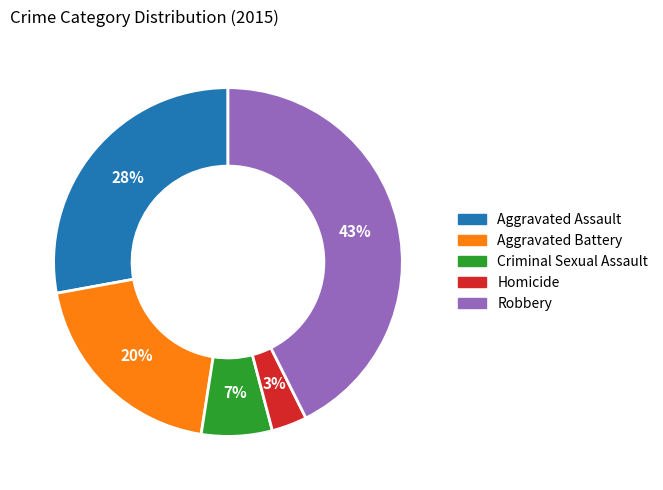

Do Aggravated Battery and Aggravated Assault together represent more than half of the pie?

No